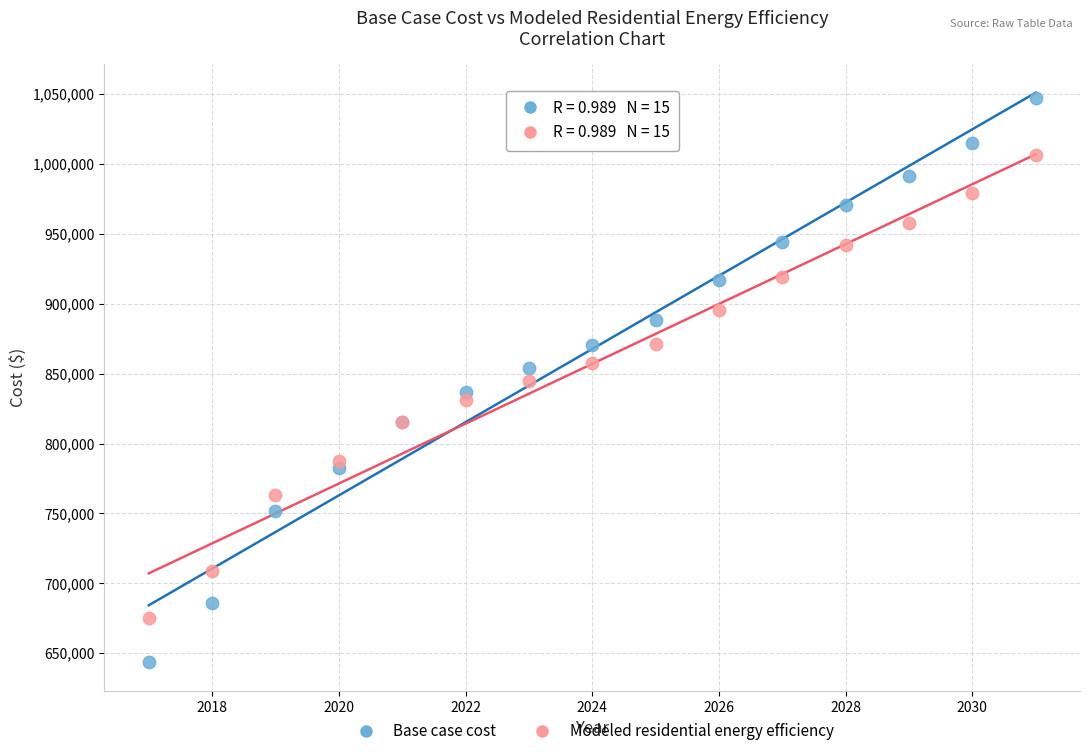

Which series reaches the maximum Y coordinate?

Base case cost